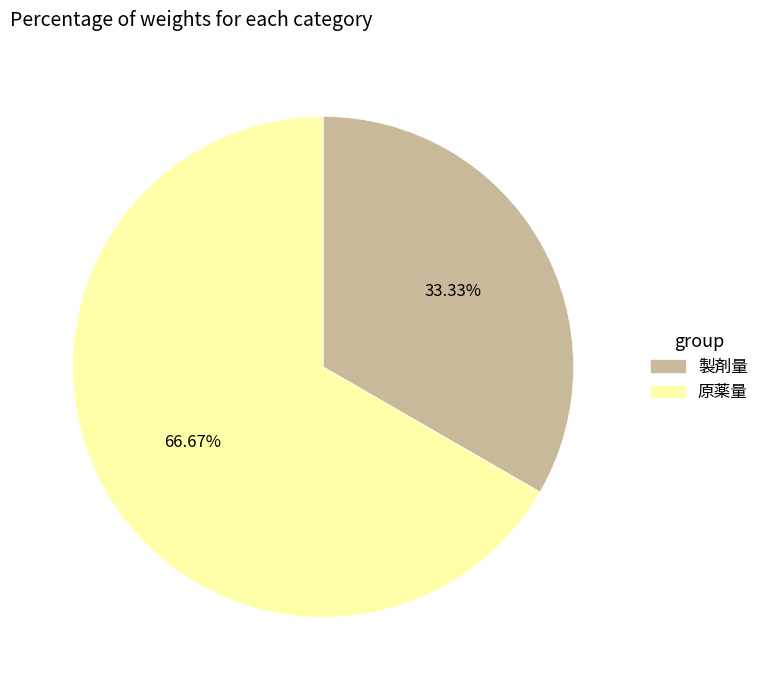

To the nearest percent, what percentage of the pie is 製剤量?

33%